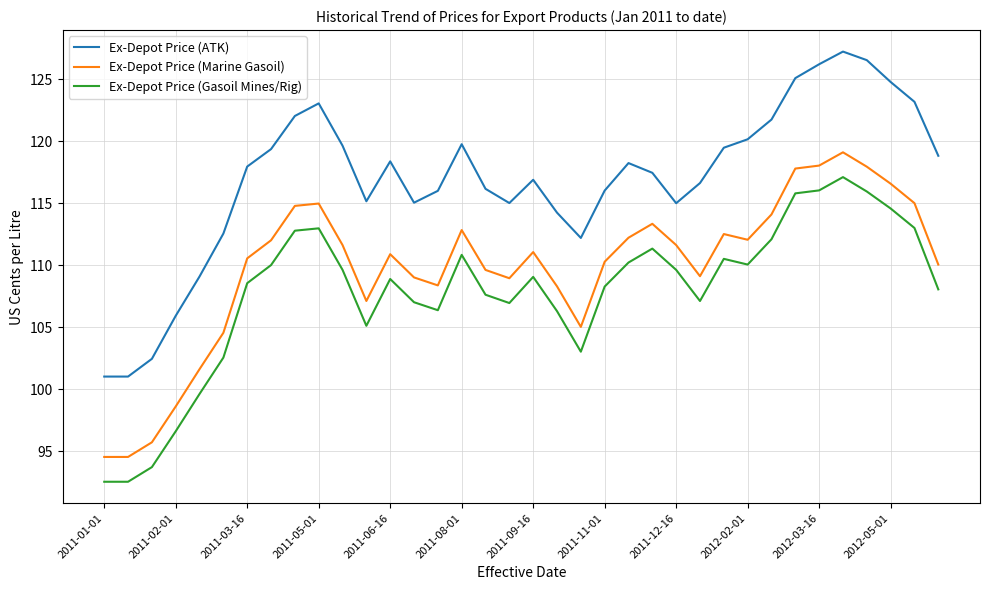

List the series in order of their overall mean, lowest first.

Ex-Depot Price (Gasoil Mines/Rig), Ex-Depot Price (Marine Gasoil), Ex-Depot Price (ATK)